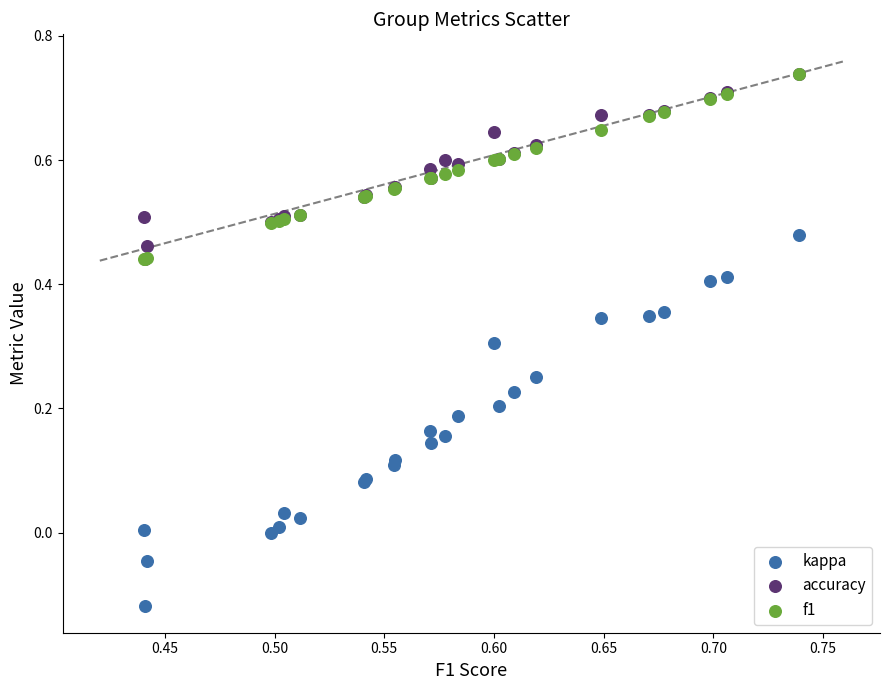

Which series has the widest spread of Y values?

kappa